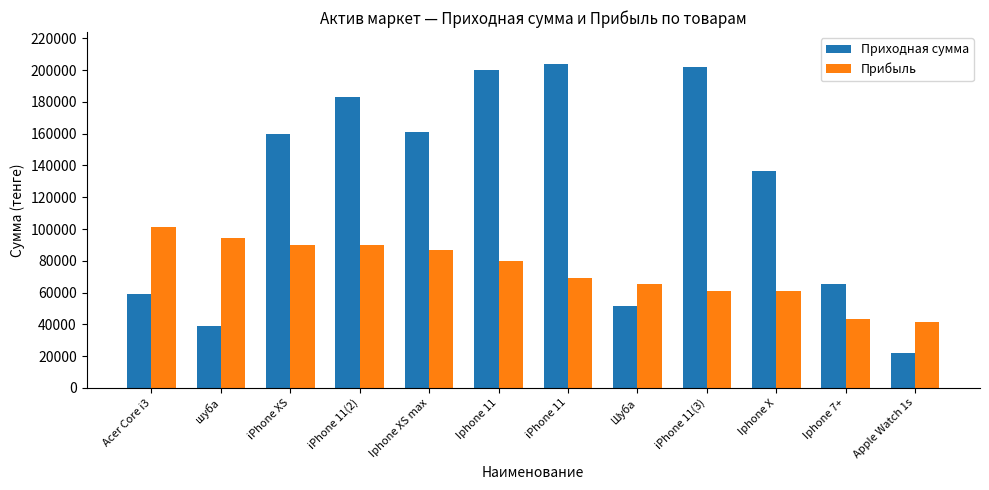

List the series in order of their peak value, lowest first.

Прибыль, Приходная сумма